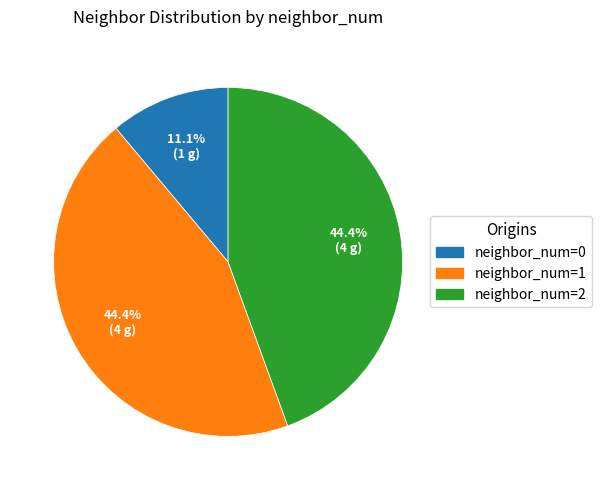

Is there any slice that represents more than half of the pie?

No